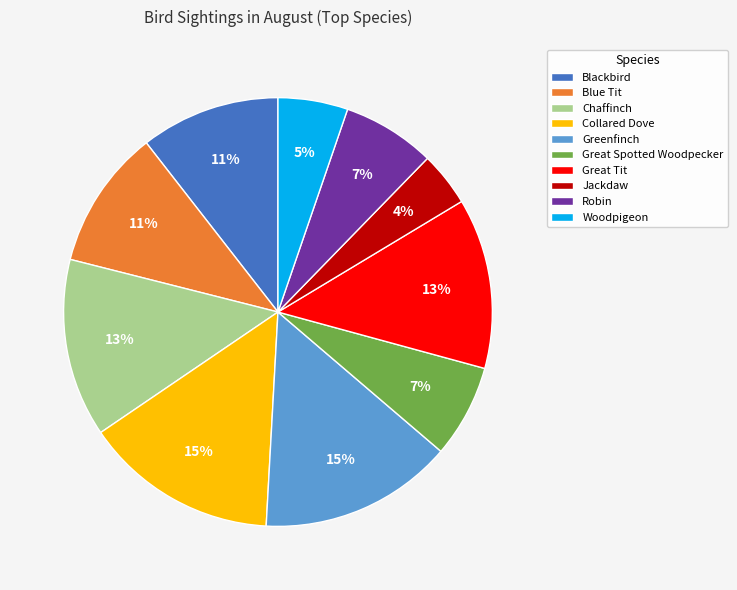

What is the smallest slice in the pie chart?

Jackdaw